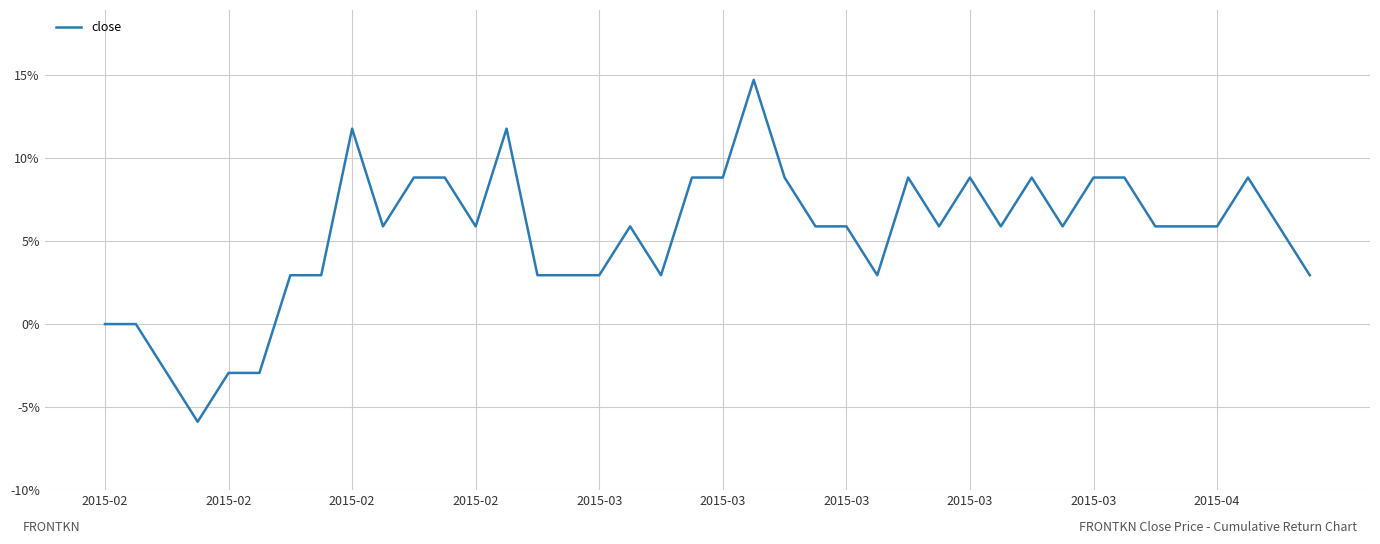

Count the number of categories in the chart.

40